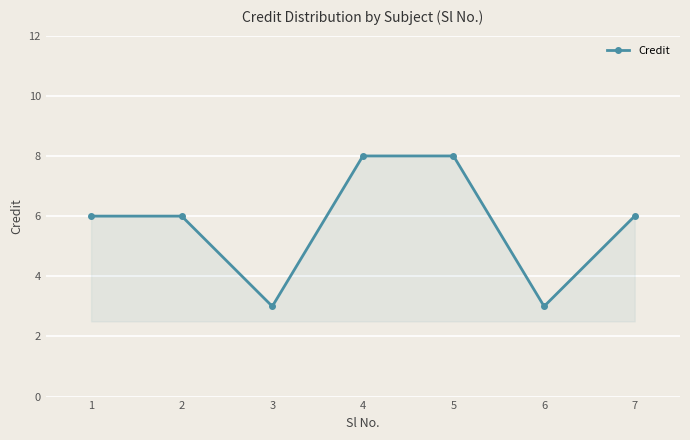

At which category does the data reach its first local valley?

3